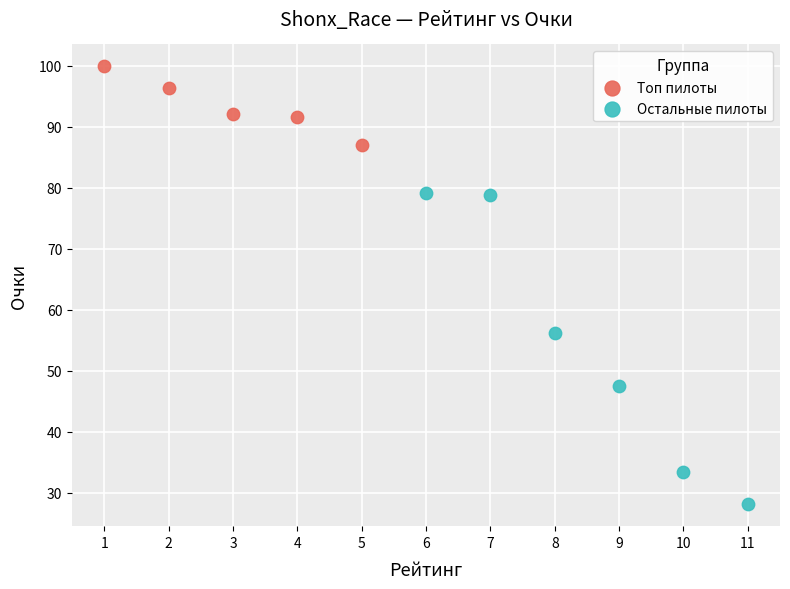

Which series has the largest Y range (max minus min)?

Остальные пилоты